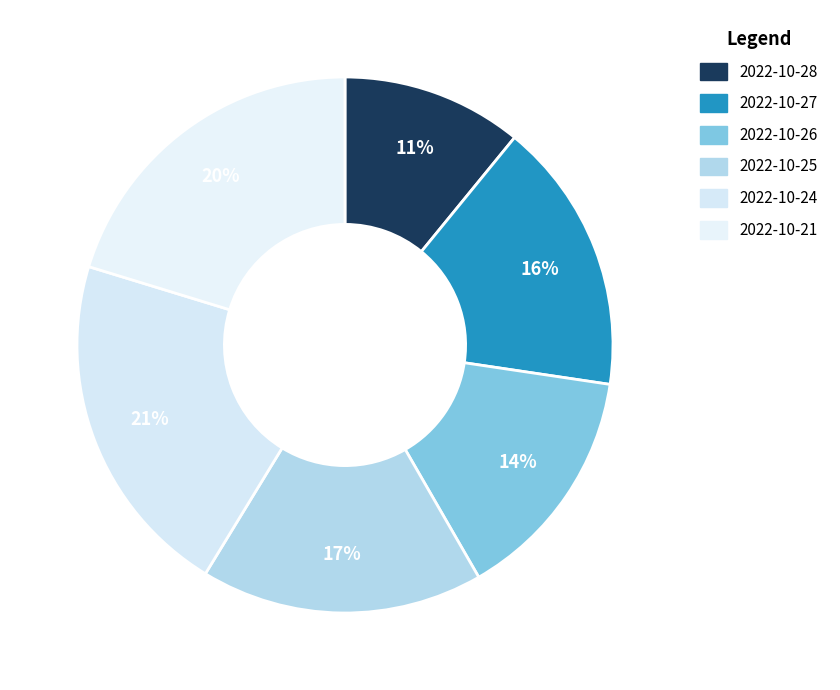

How many segments does this pie chart have?

6